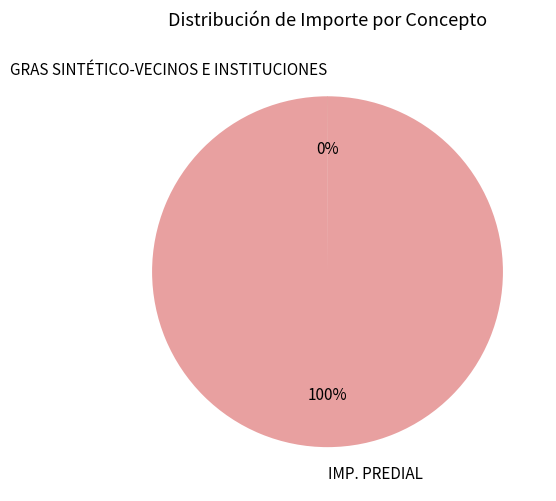

Which category accounts for the majority?

IMP. PREDIAL